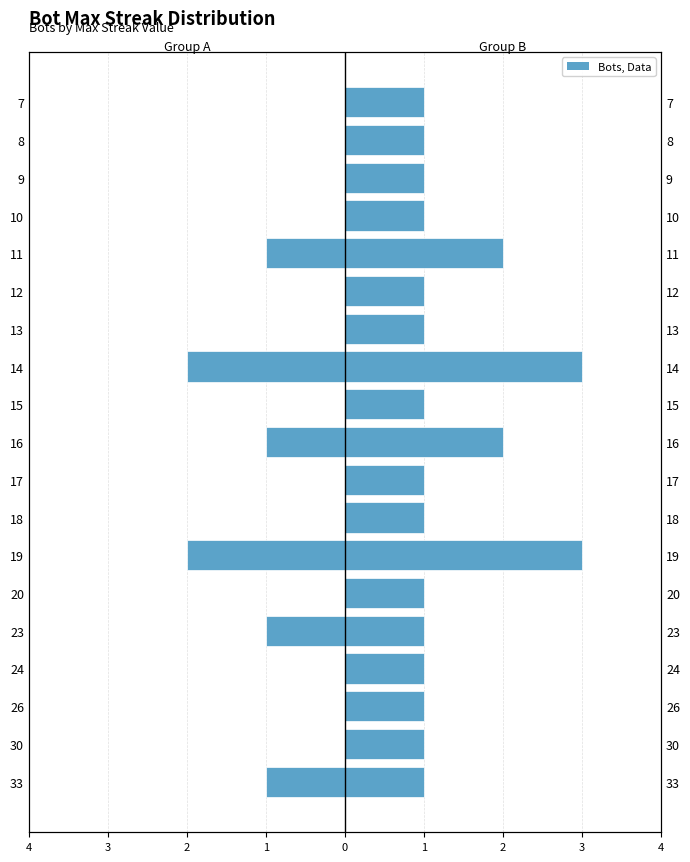

Reading right to left, extract all data points from this chart.

Group A: 0	0	0	0	-1	0	0	-2	0	-1	0	0	-2	0	-1	0	0	0	-1
Group B: 1	1	1	1	2	1	1	3	1	2	1	1	3	1	1	1	1	1	1